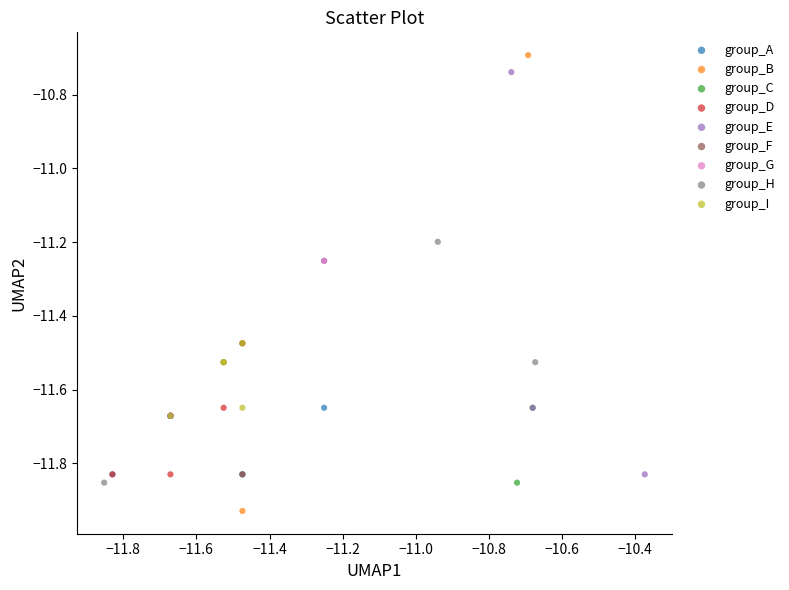

What are all the series names shown in the legend?

group_A, group_B, group_C, group_D, group_E, group_F, group_G, group_H, group_I